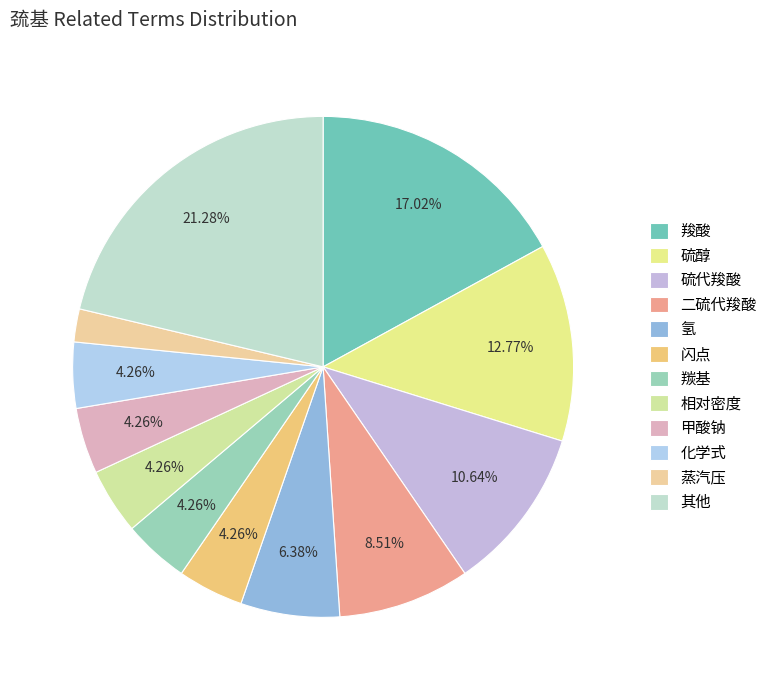

Which category has the biggest portion of the pie?

其他